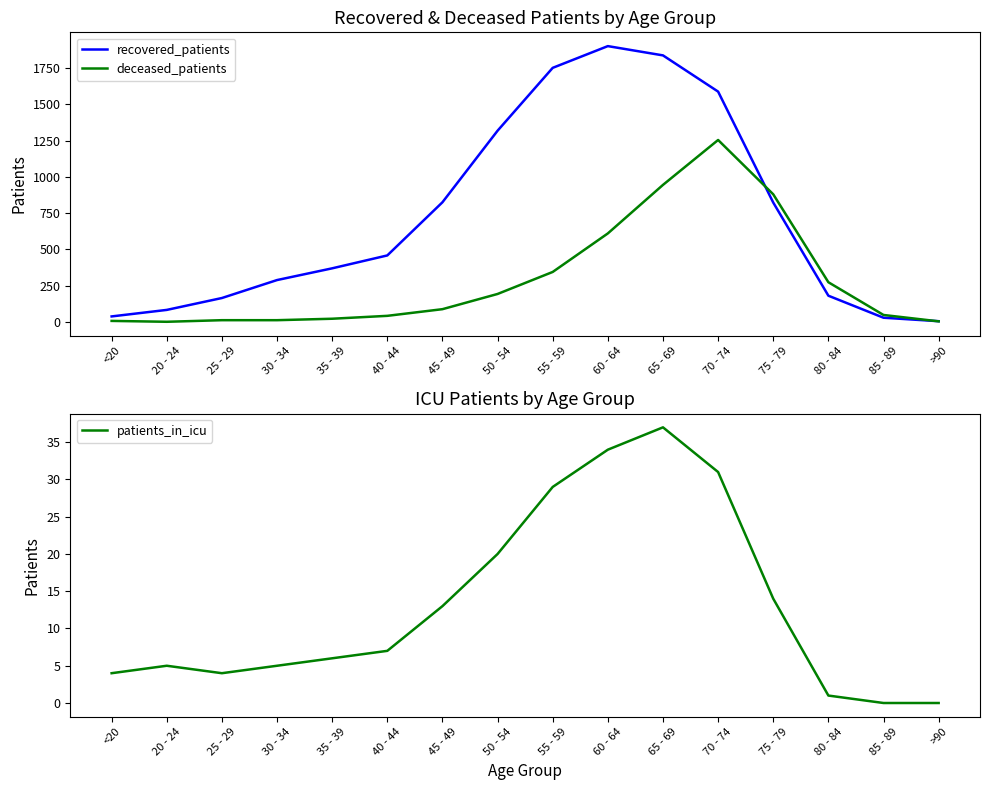

What is the sum of all deceased_patients values?

4726